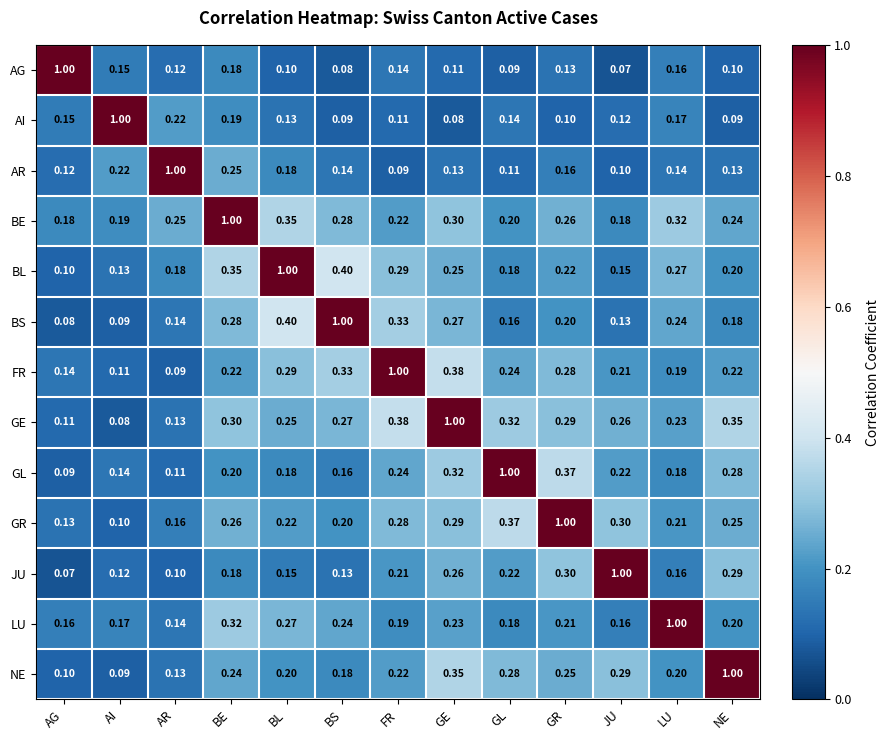

Which category has the highest value in the FR series?

FR